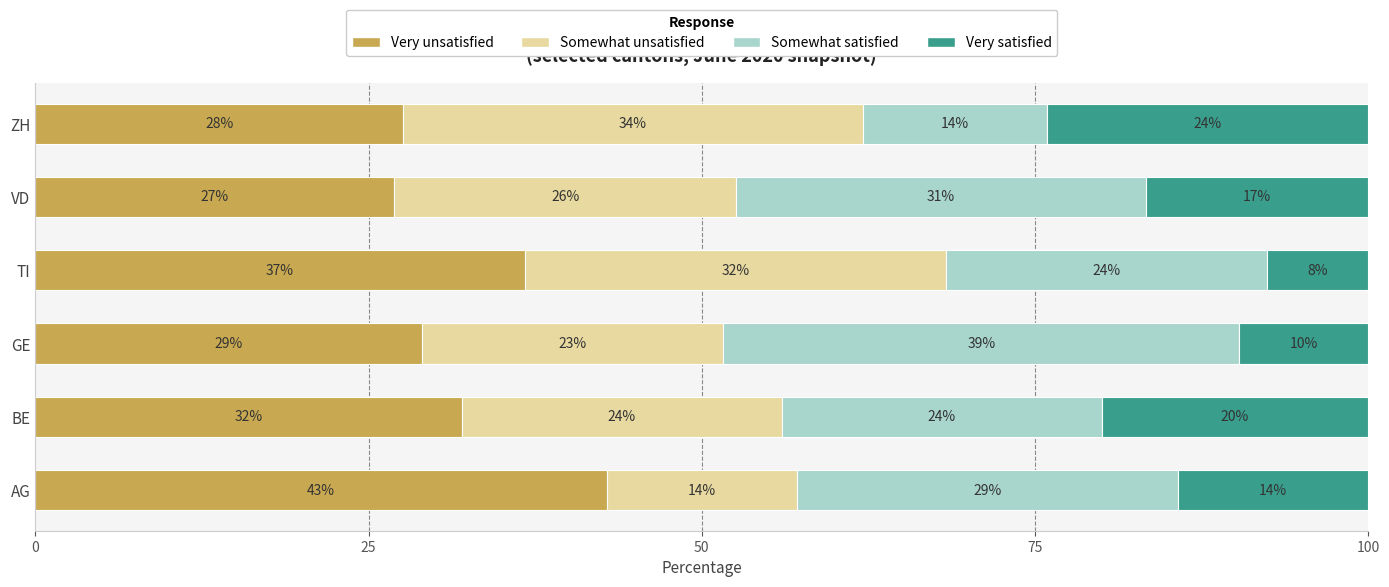

What are all the series names shown in the legend?

Very unsatisfied, Somewhat unsatisfied, Somewhat satisfied, Very satisfied